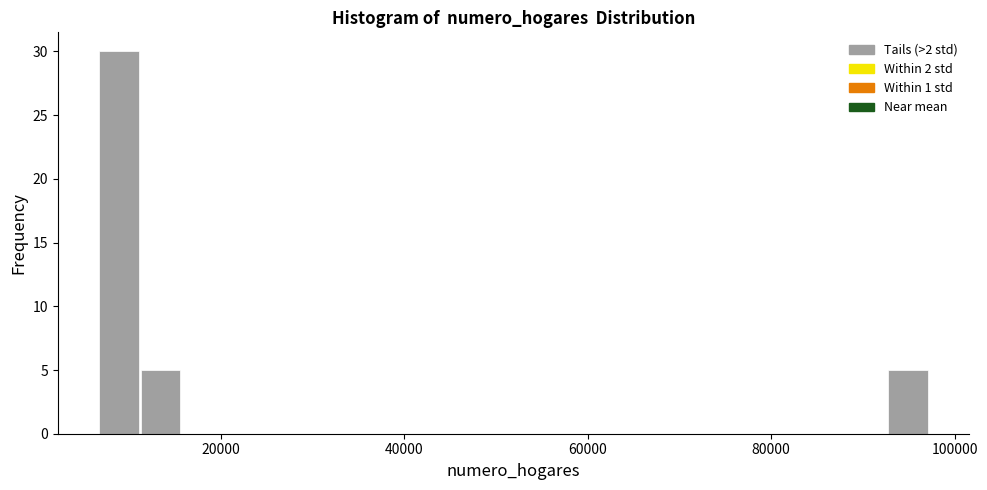

Read against the x-axis, roughly where is the centre of the tallest bar?

8000